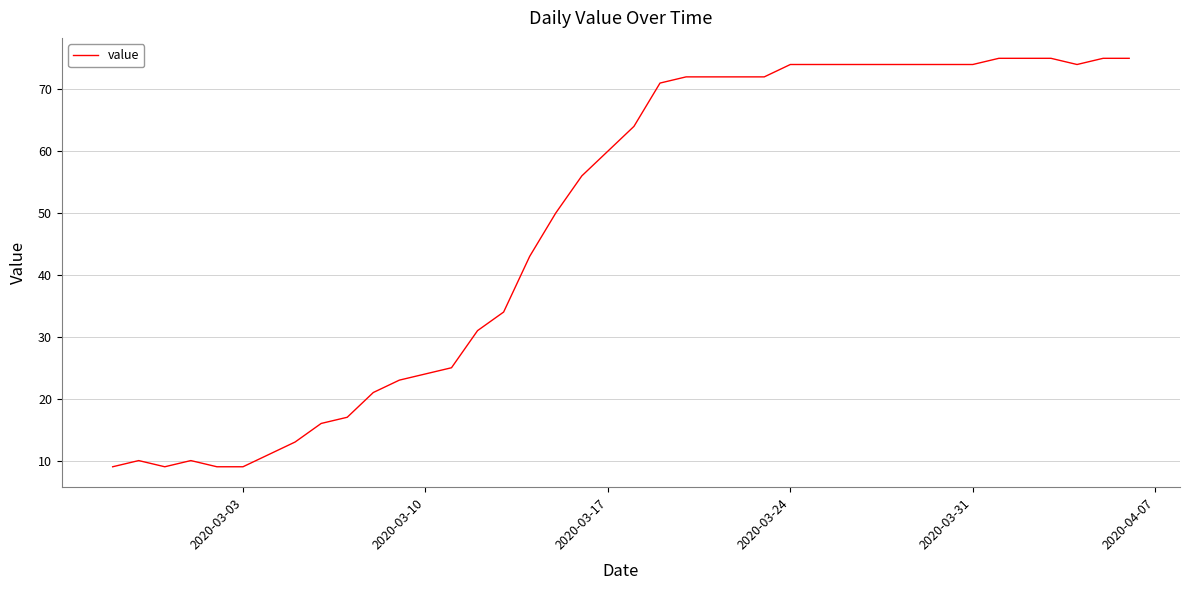

What is the greatest value displayed?

75